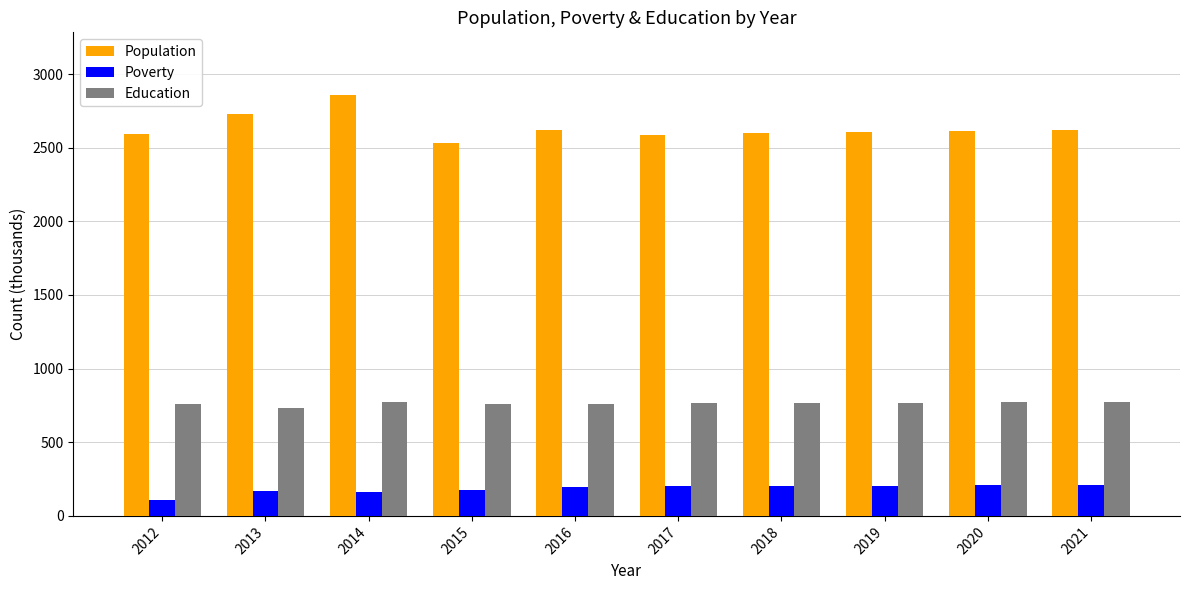

The Education series shows 516 at 2016. True or false?

False